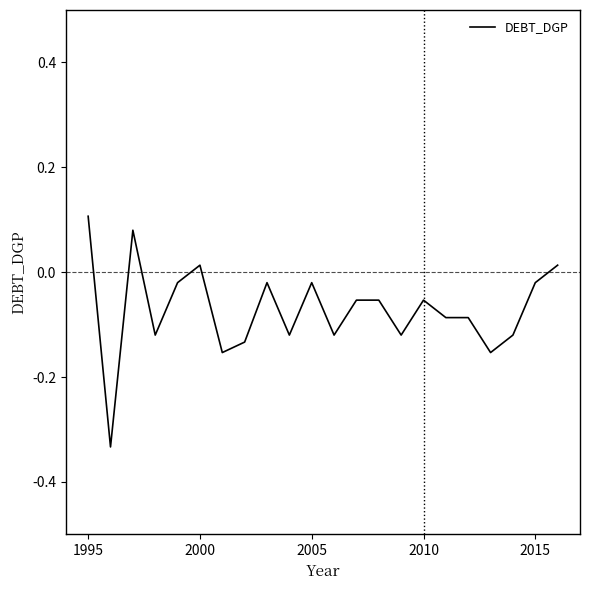

Does the chart have visible grid lines?

No